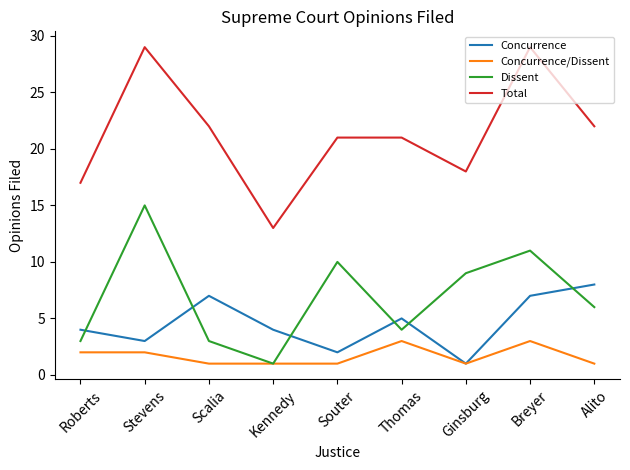

What is the sum of the Dissent values at Roberts and Thomas?

7